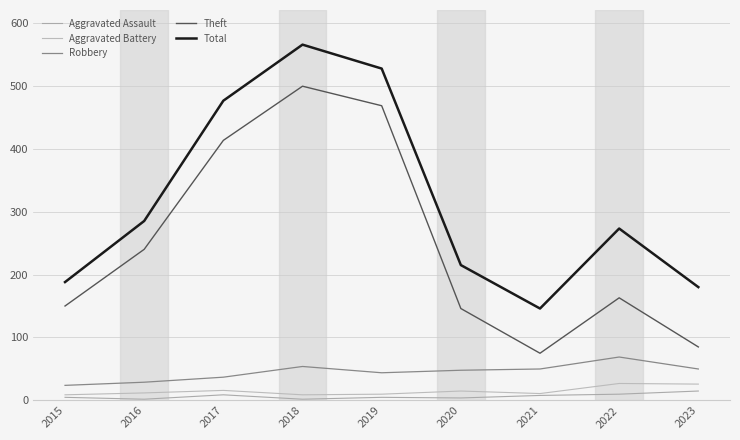

What is the difference between the maximum and second lowest values in the Theft series?

414